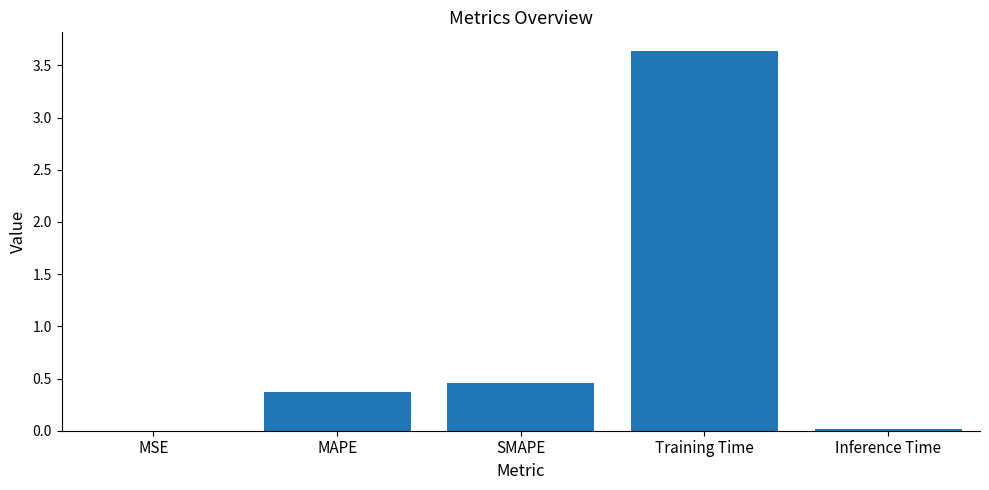

The chart shows a value of 0.4 at MAPE. True or false?

True